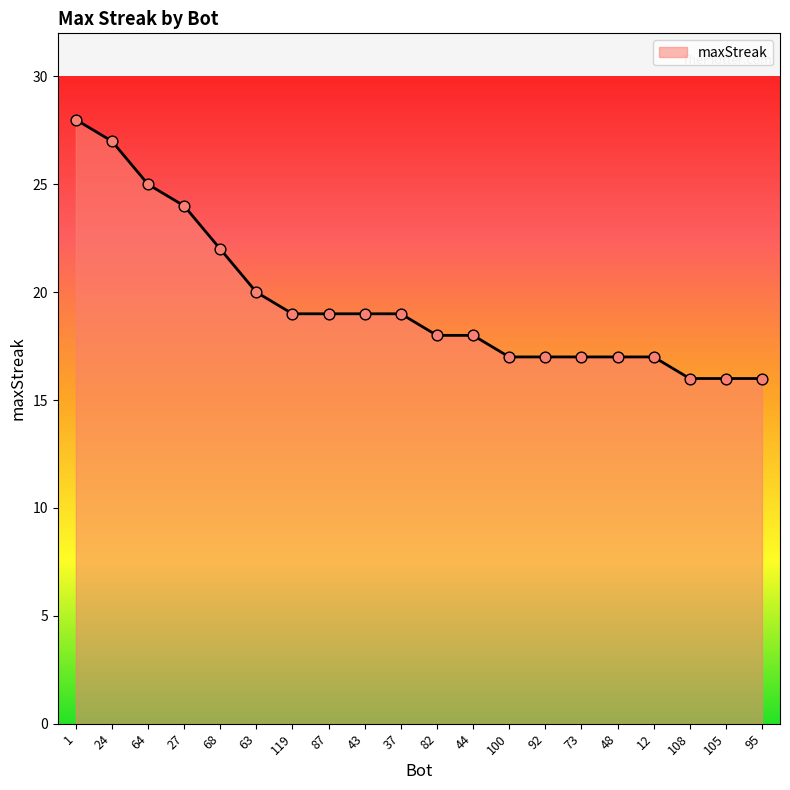

What is the ratio of the value at 1 to the value at 24?

1.0